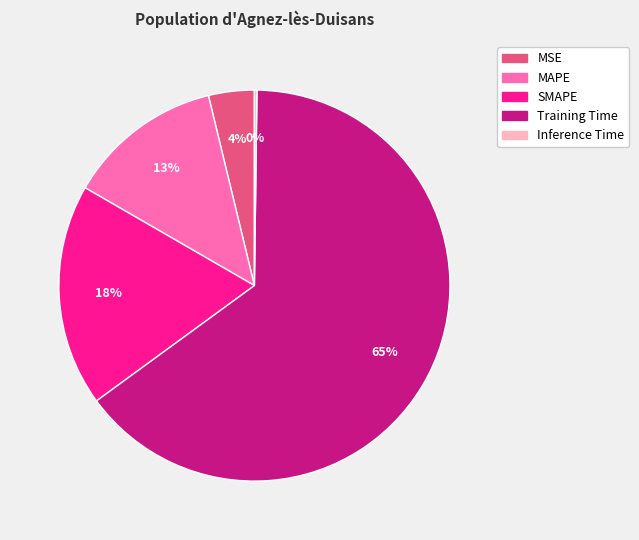

The Training Time slice represents 65% of the pie. True or false?

True